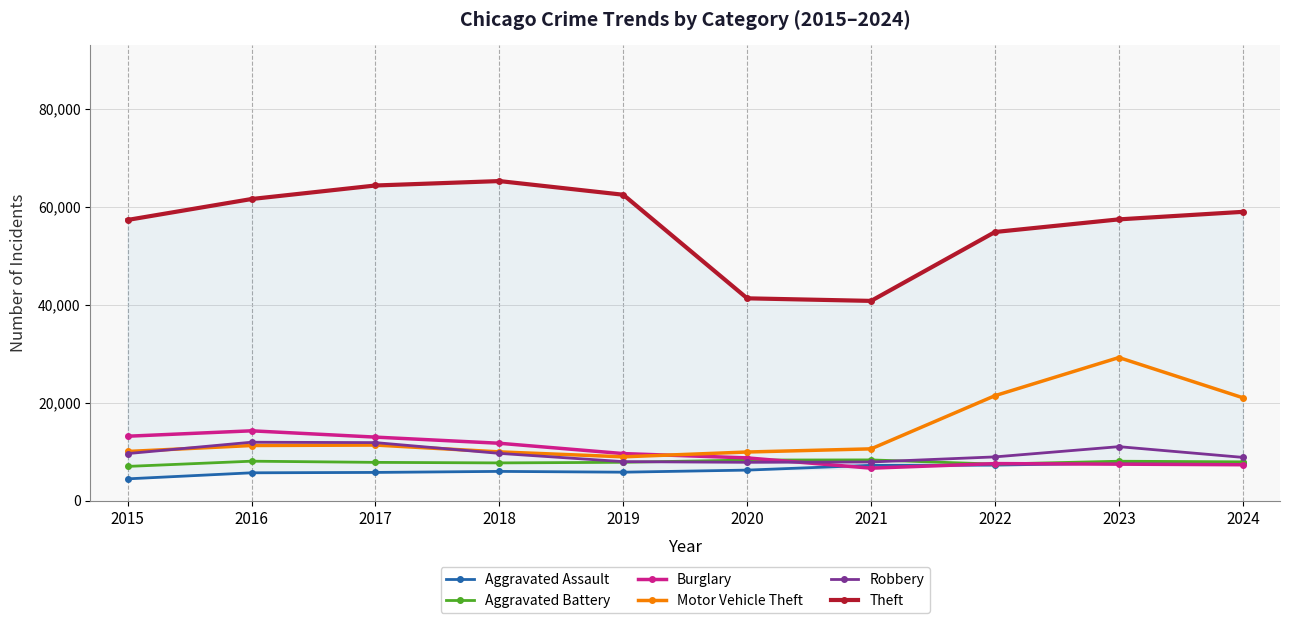

How many distinct data groups are displayed?

6